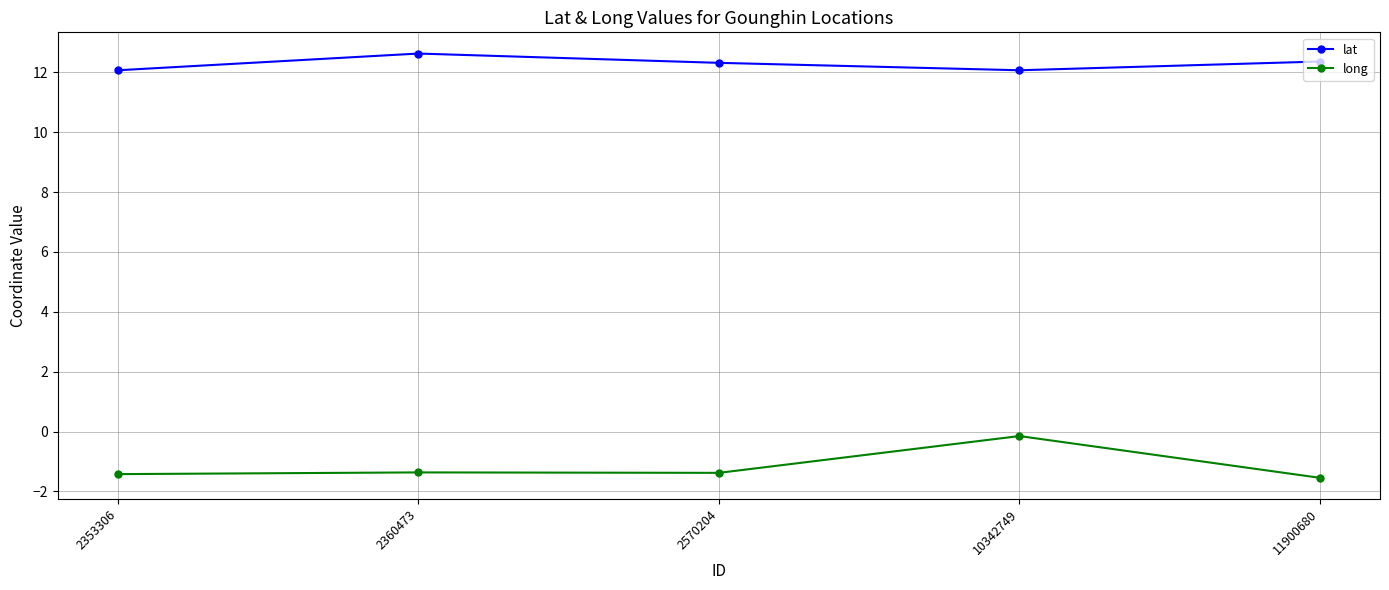

How many interior local valleys does the lat series have?

1